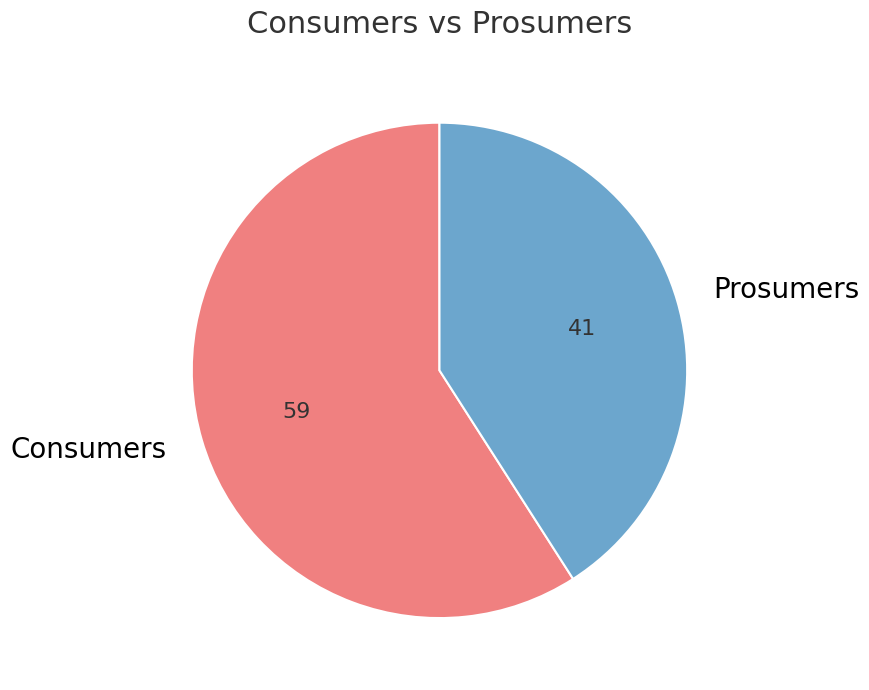

Rank the categories by value from lowest to highest.

Prosumers, Consumers